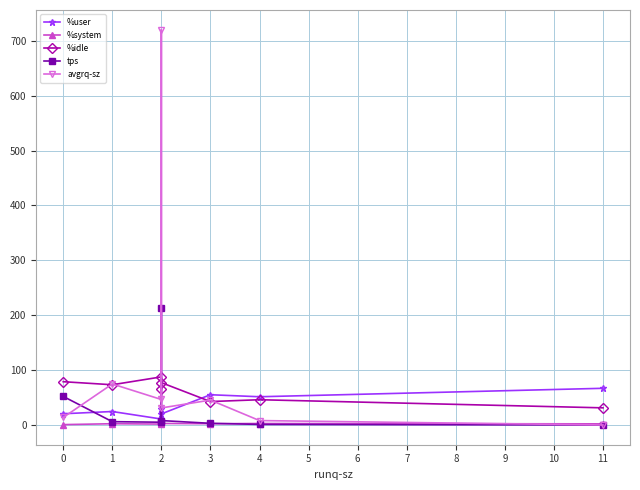

What is the average value of the tps series?

36.0